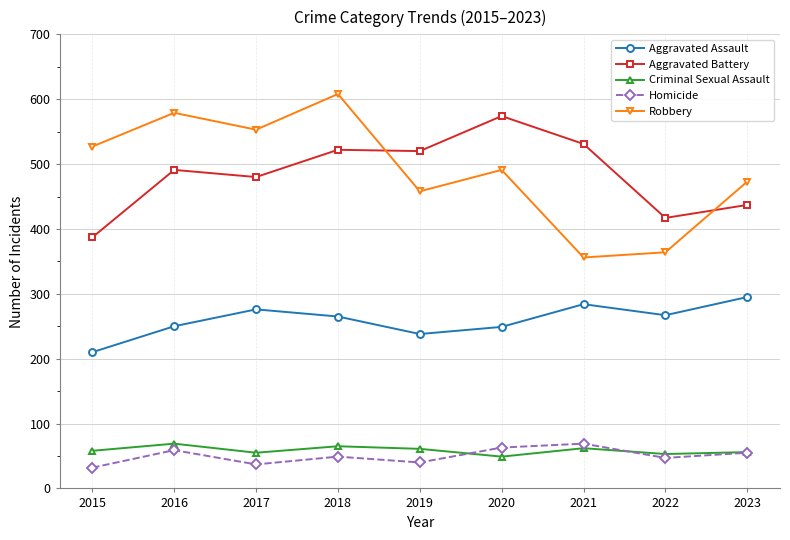

How many values in the Homicide series are below 49?

4